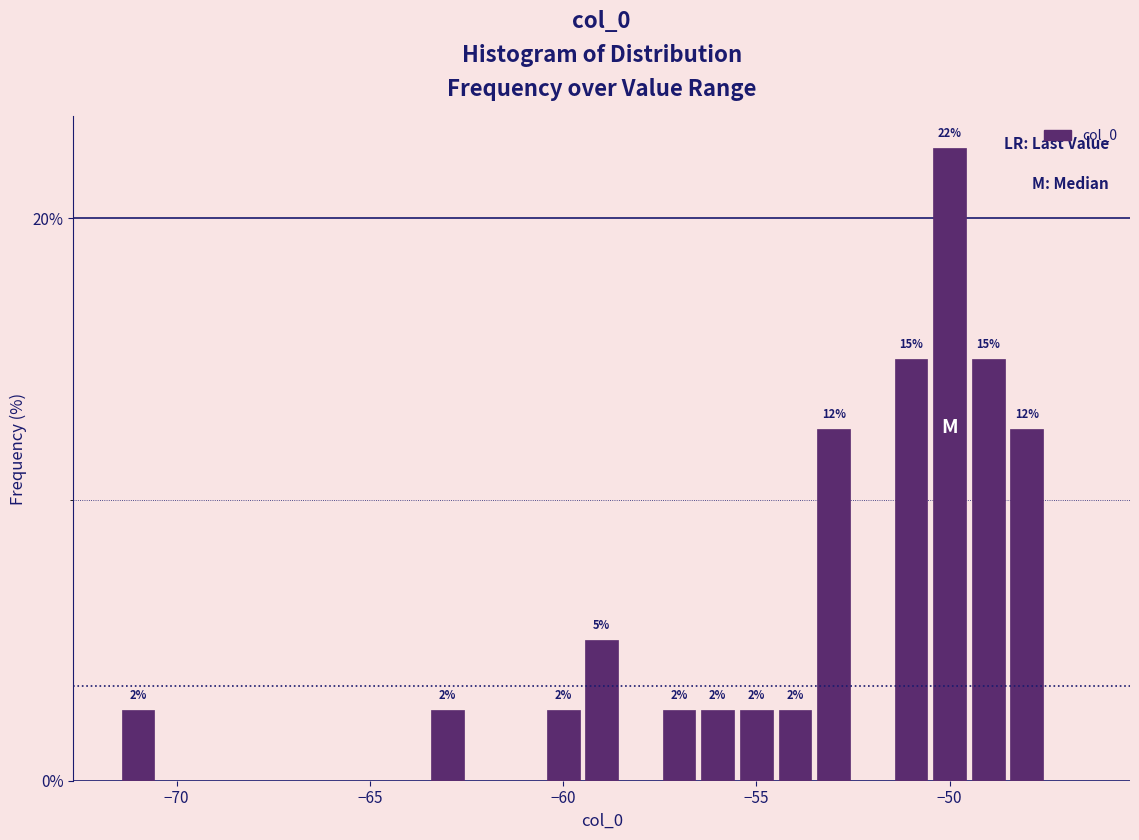

Around what value on the x-axis is the tallest bar? Give the approximate position of its centre, as read against the axis.

-50.0